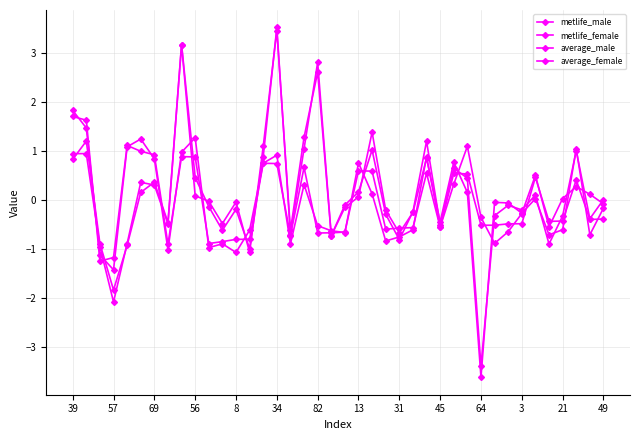

What is the value of the metlife_male point at the 8th from the left?

-0.9